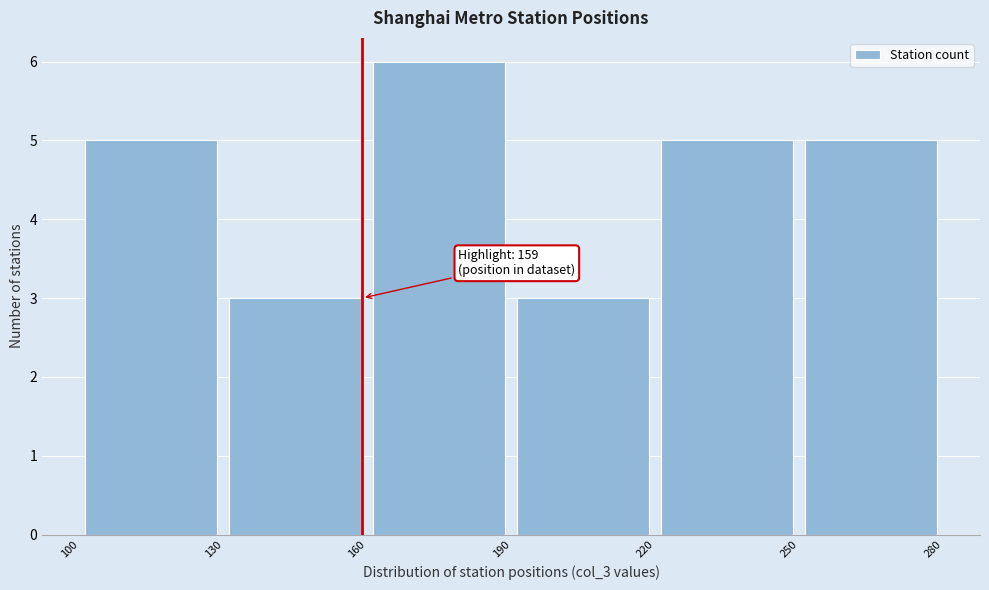

Which range on the x-axis has the tallest bar?

160 to 190